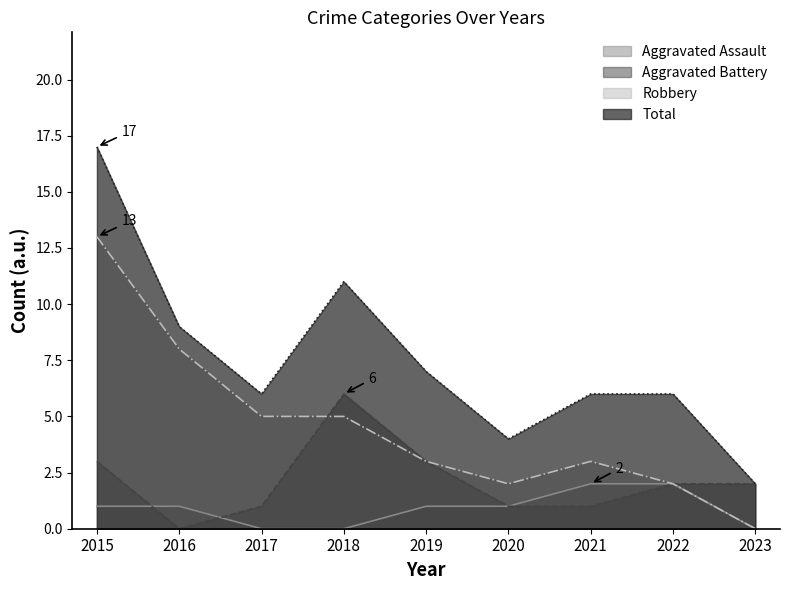

Which category has the highest value across all series?

2015